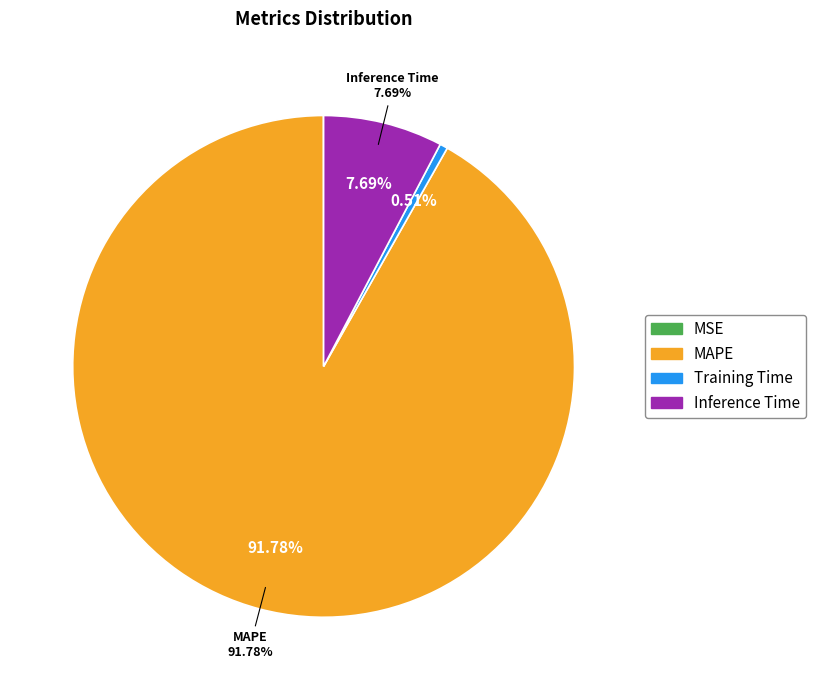

Count the number of slices in the pie.

4